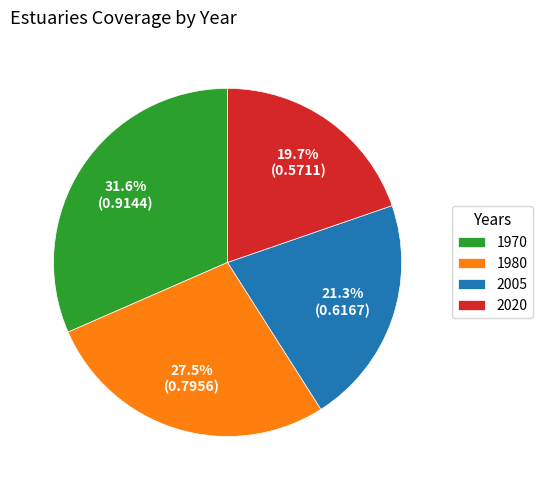

What is the smallest slice in the pie chart?

2020